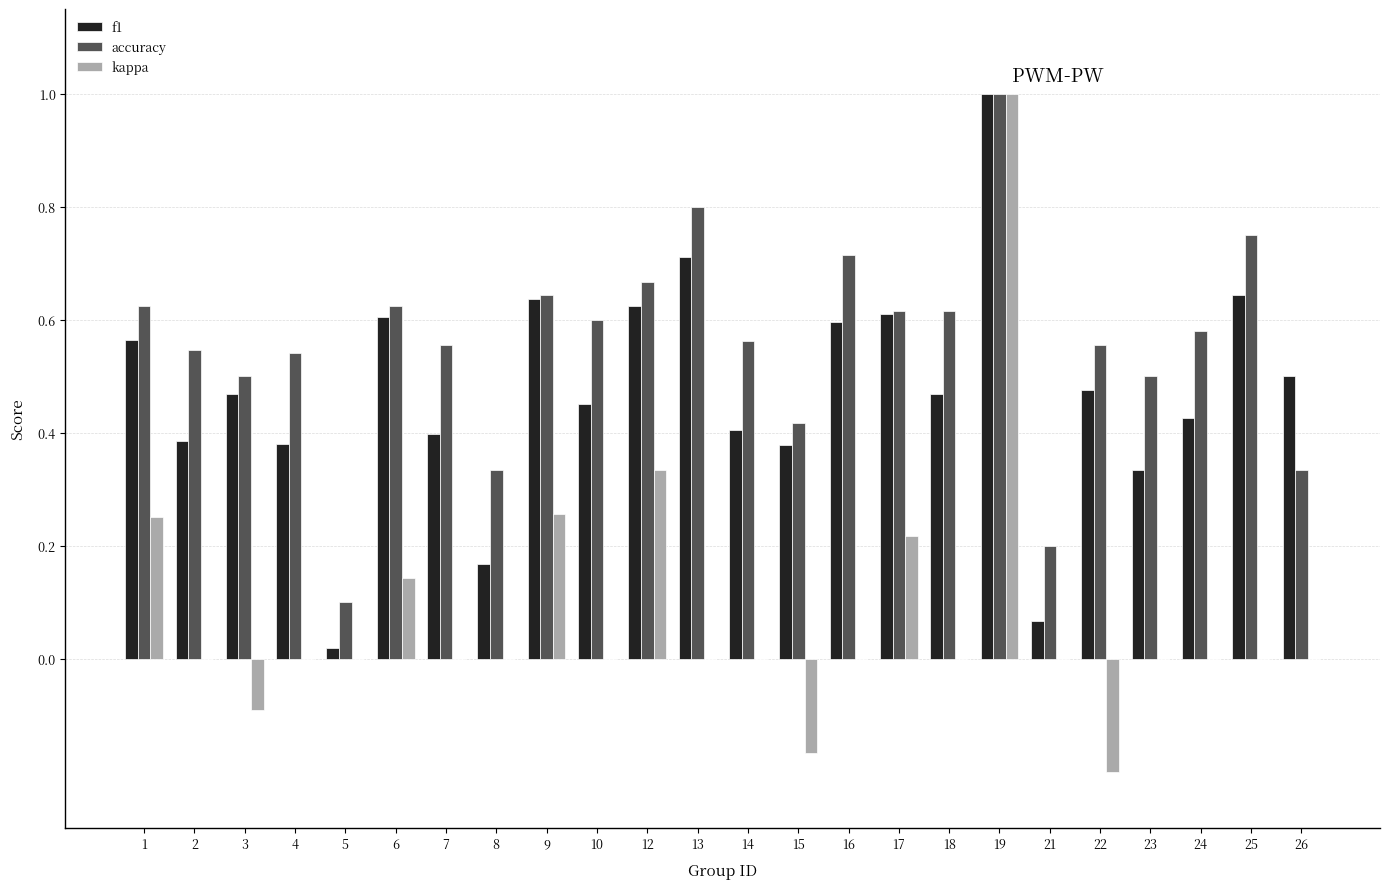

What is the sum of all f1 values?

11.3